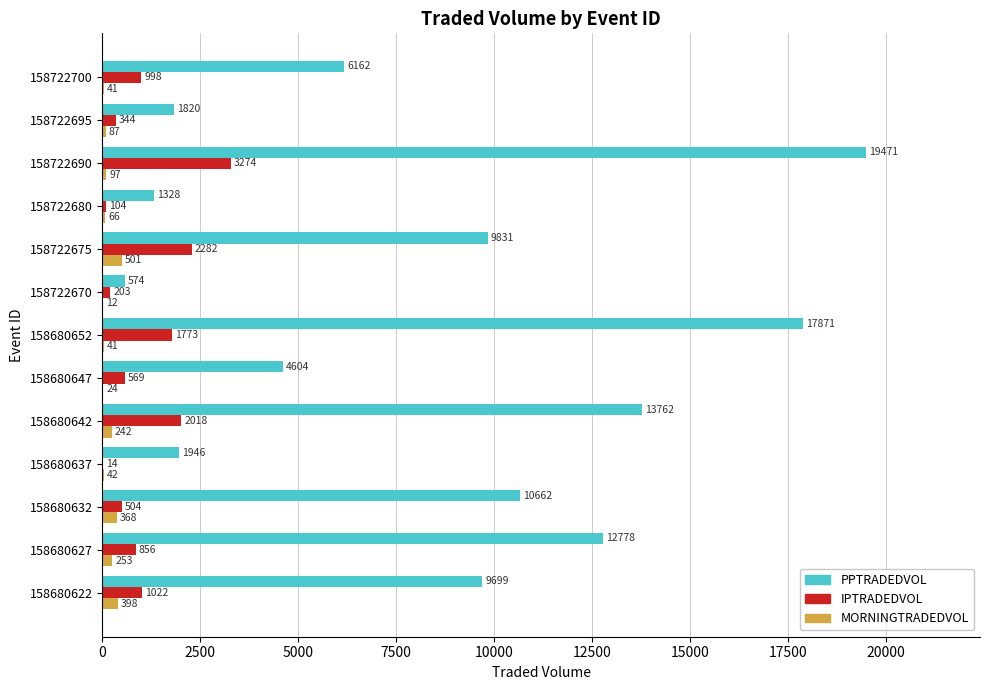

What are all the series names shown in the legend?

PPTRADEDVOL, IPTRADEDVOL, MORNINGTRADEDVOL